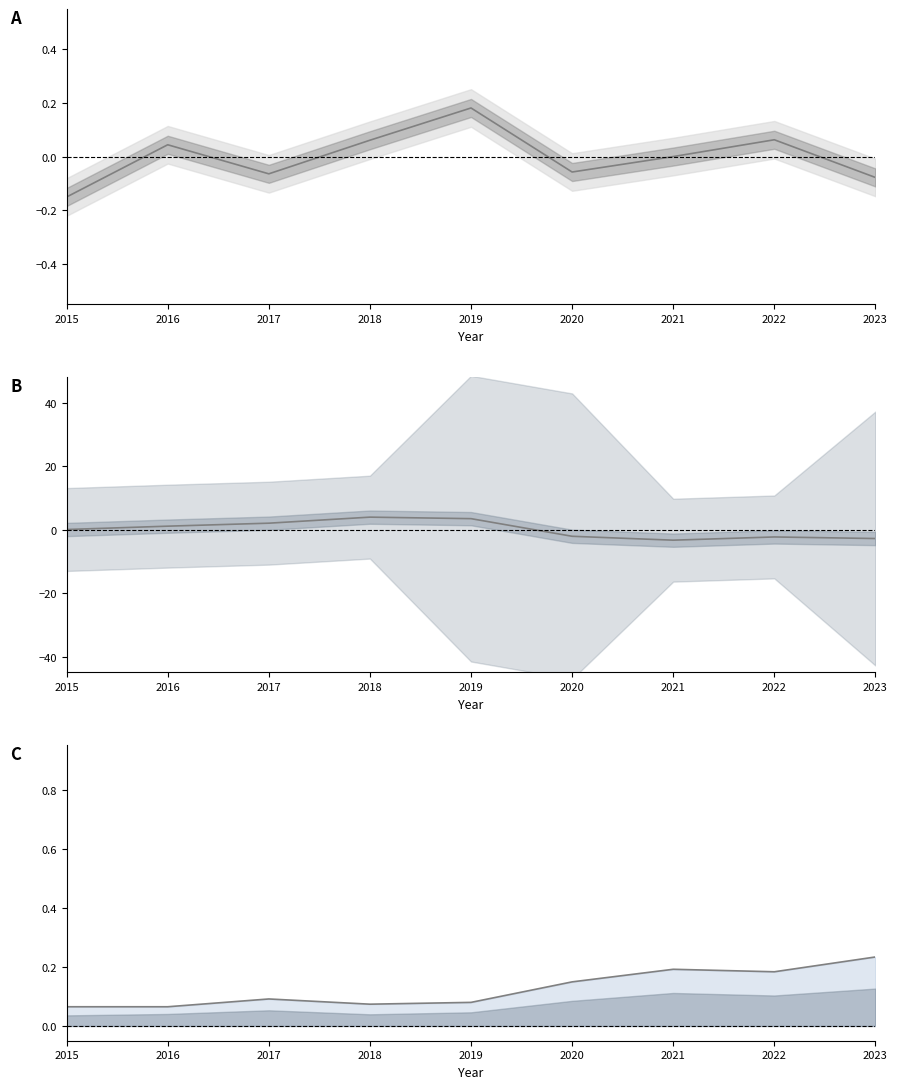

Where do Combined trend and Robbery (trend) first cross each other?

2018 and 2019